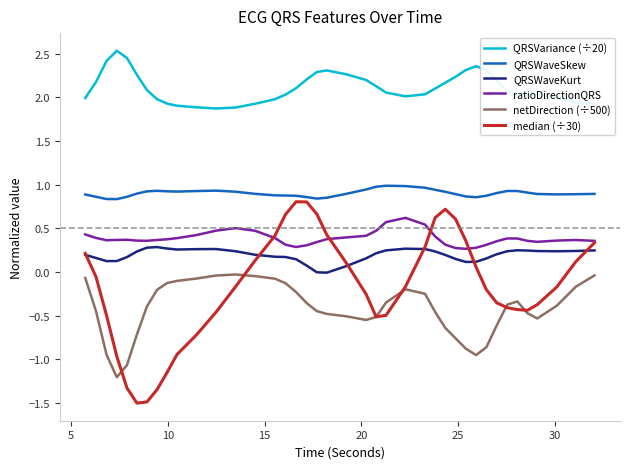

True or false: netDirection (÷500) and QRSWaveKurt cross at least once.

False